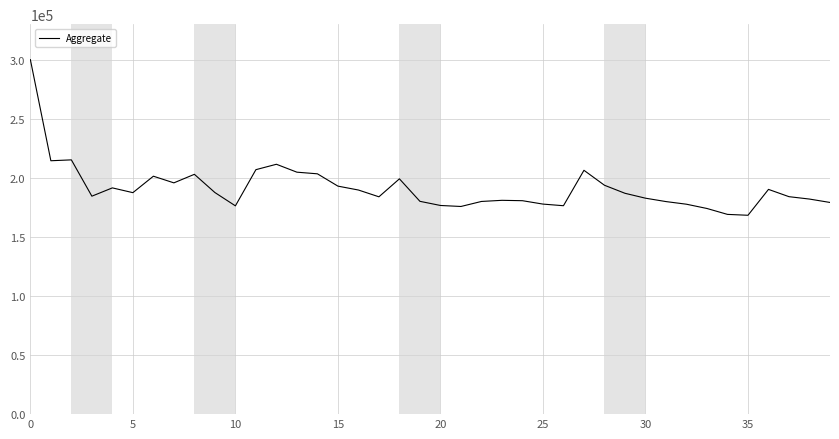

What is the smallest value displayed?

168284.9